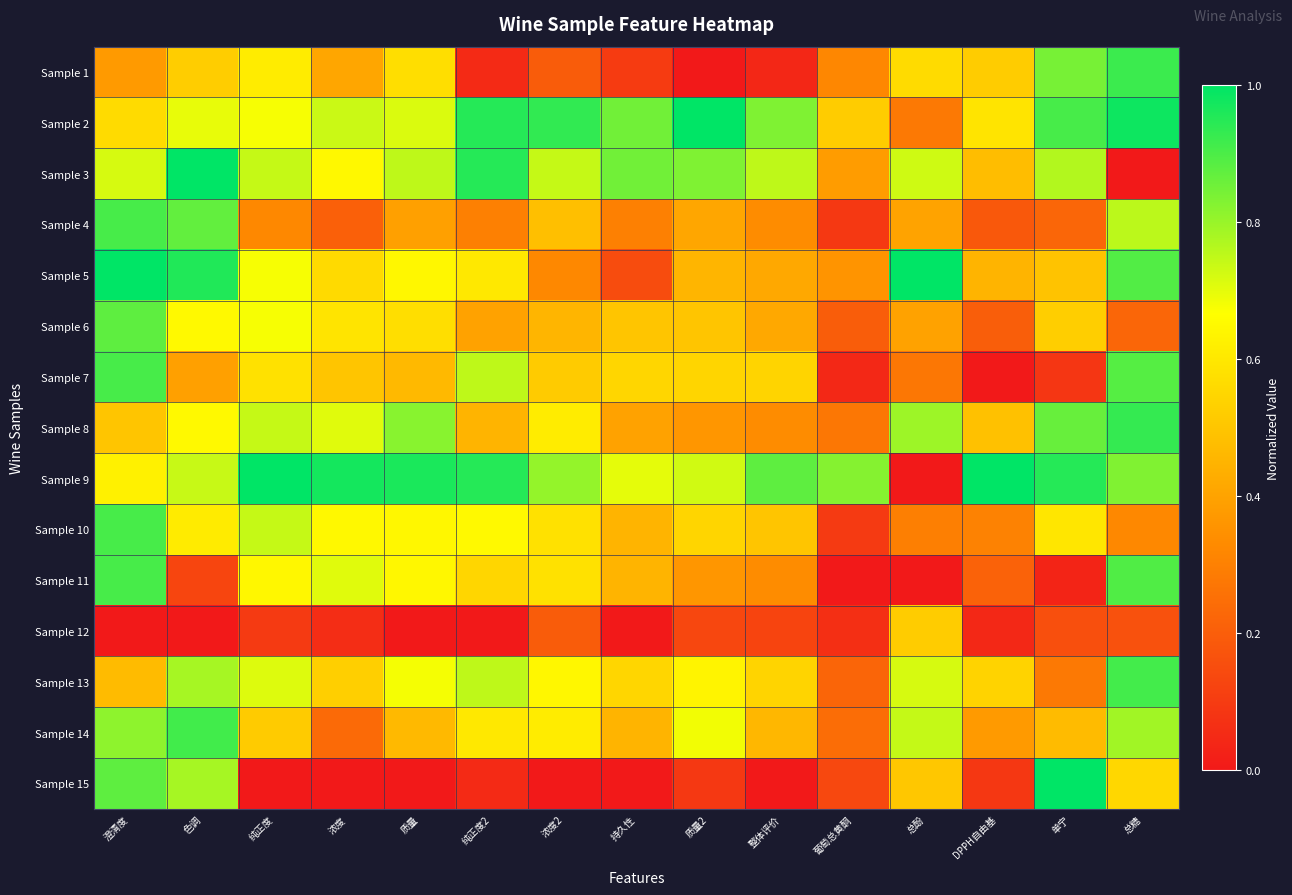

Count the number of data series in this chart.

15